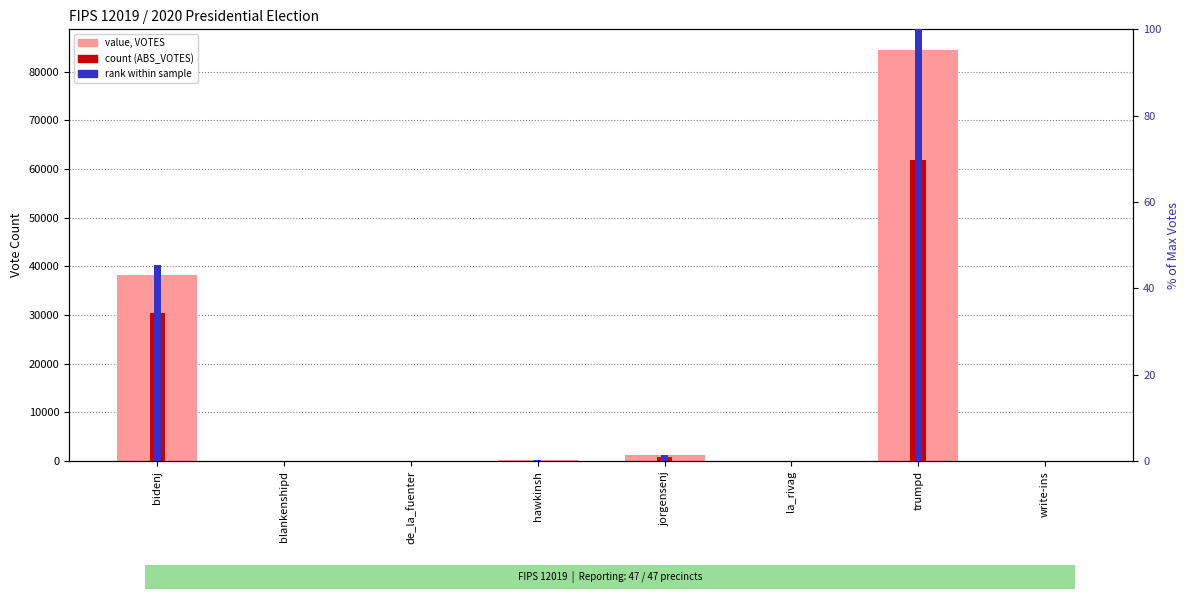

Rank the categories by VOTES value from highest to lowest.

trumpd, bidenj, jorgensenj, hawkinsh, blankenshipd, la_rivag, de_la_fuenter, write-ins